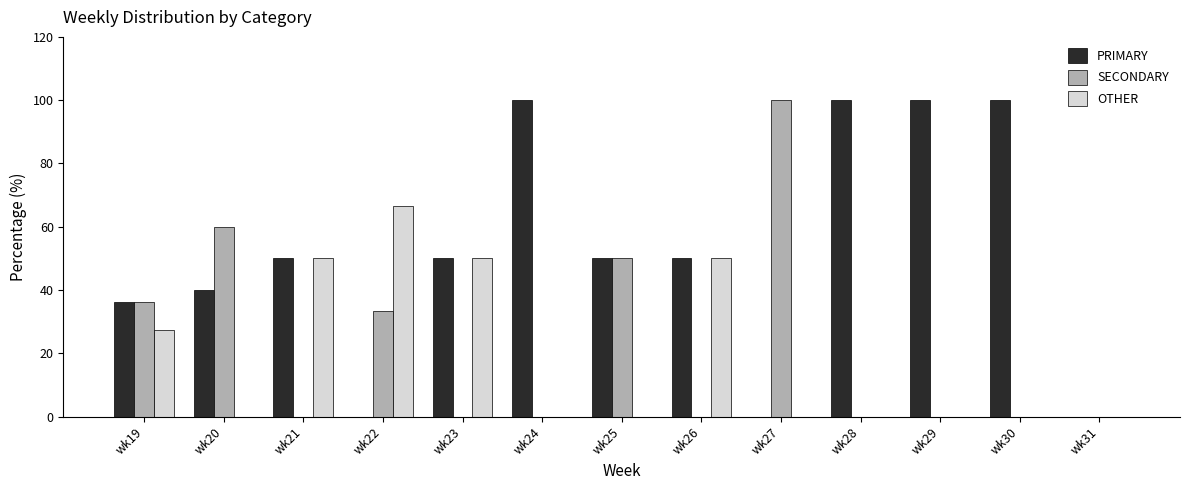

At which label is SECONDARY closest to 50?

wk25